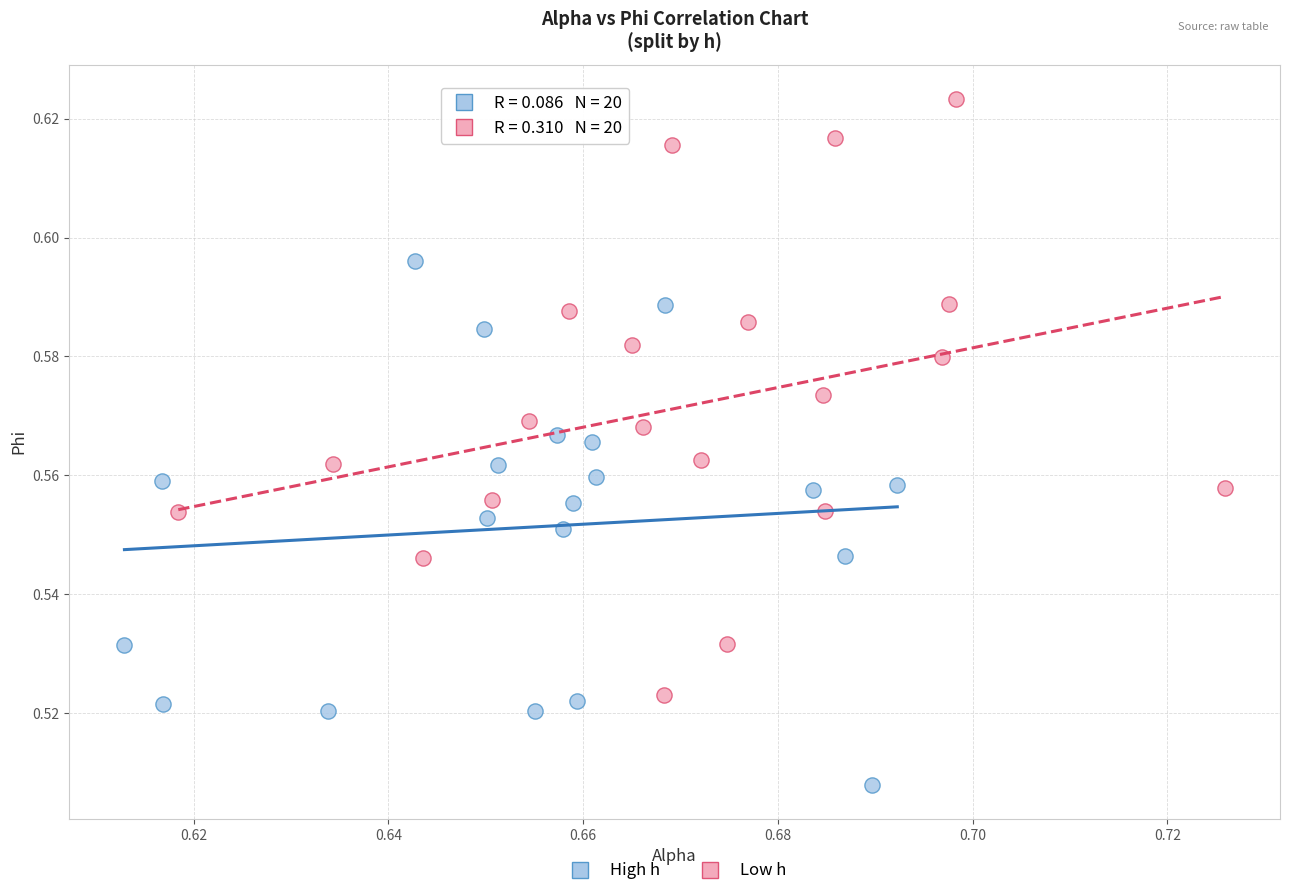

Which series contains the highest Y value?

Low h